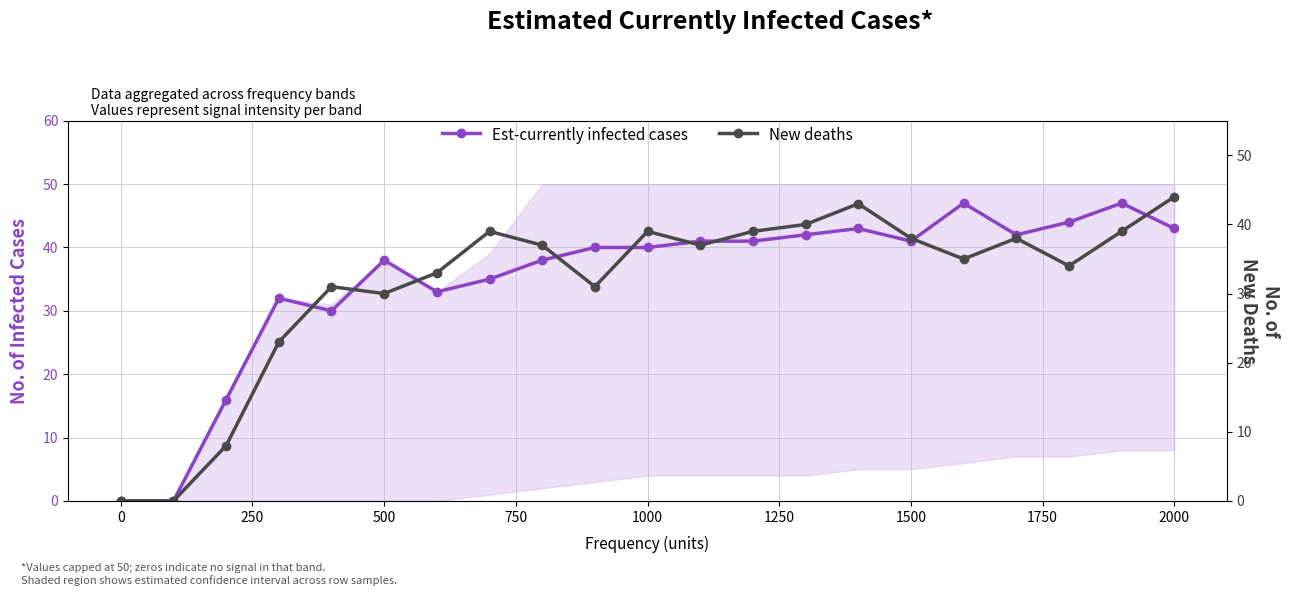

What is the difference between the maximum and minimum values in the New deaths series?

44